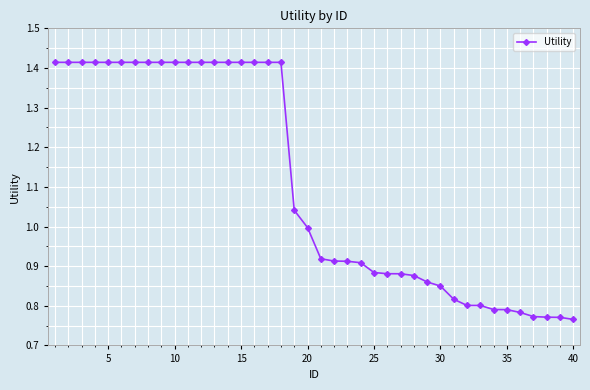

What is the difference between the maximum and minimum values?

0.6